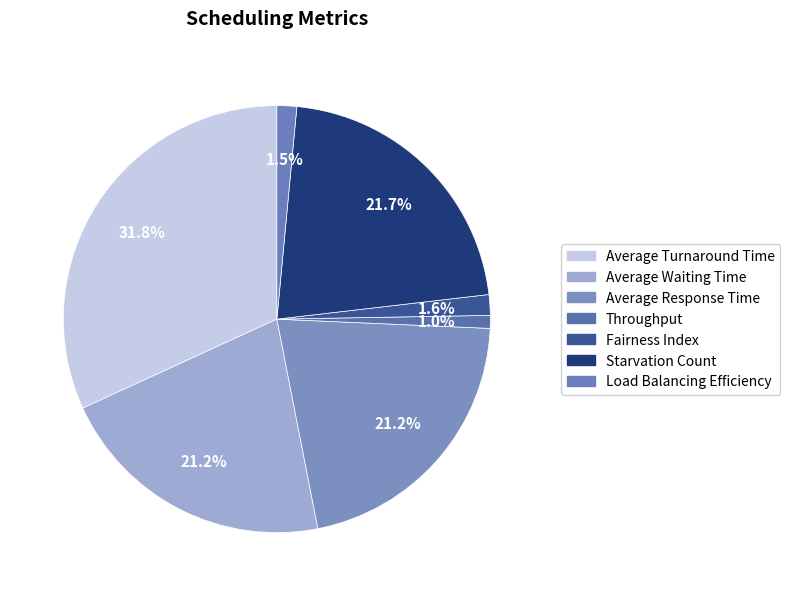

The Average Response Time slice represents 21% of the pie. True or false?

True